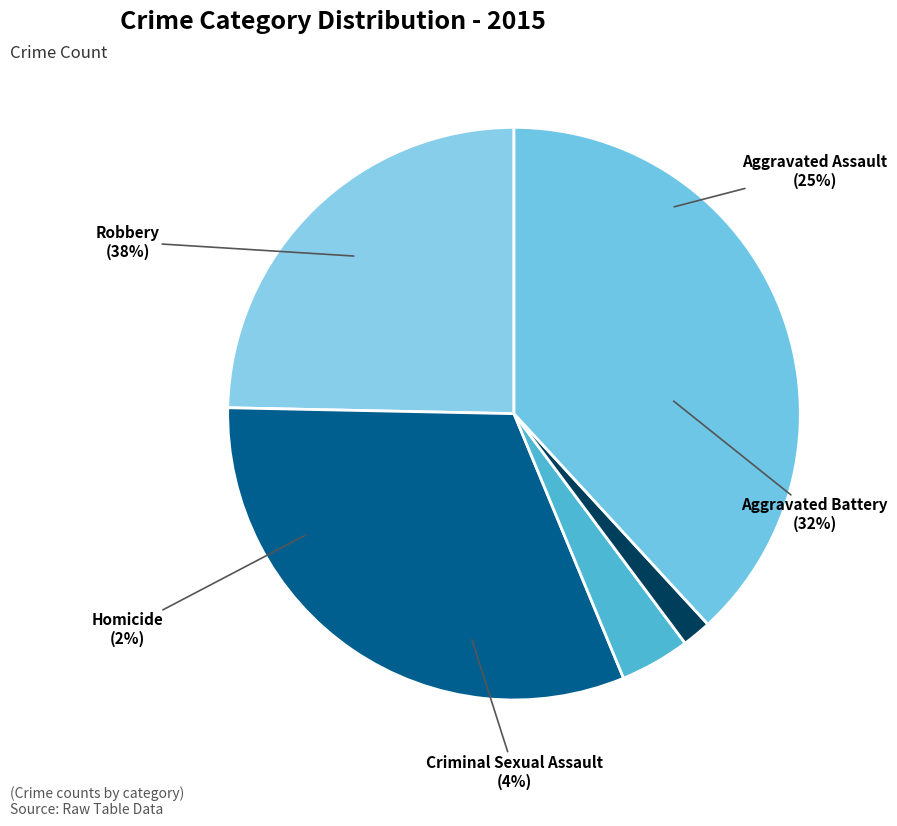

To the nearest percent, what portion does Aggravated Assault represent?

25%